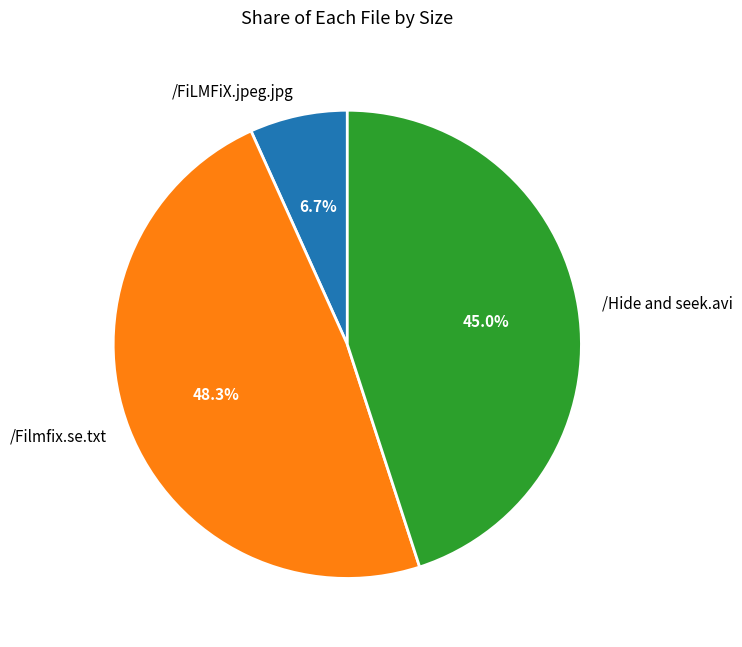

To the nearest percent, what is the difference between the /Hide and seek.avi and /FiLMFiX.jpeg.jpg slice percentages?

38%